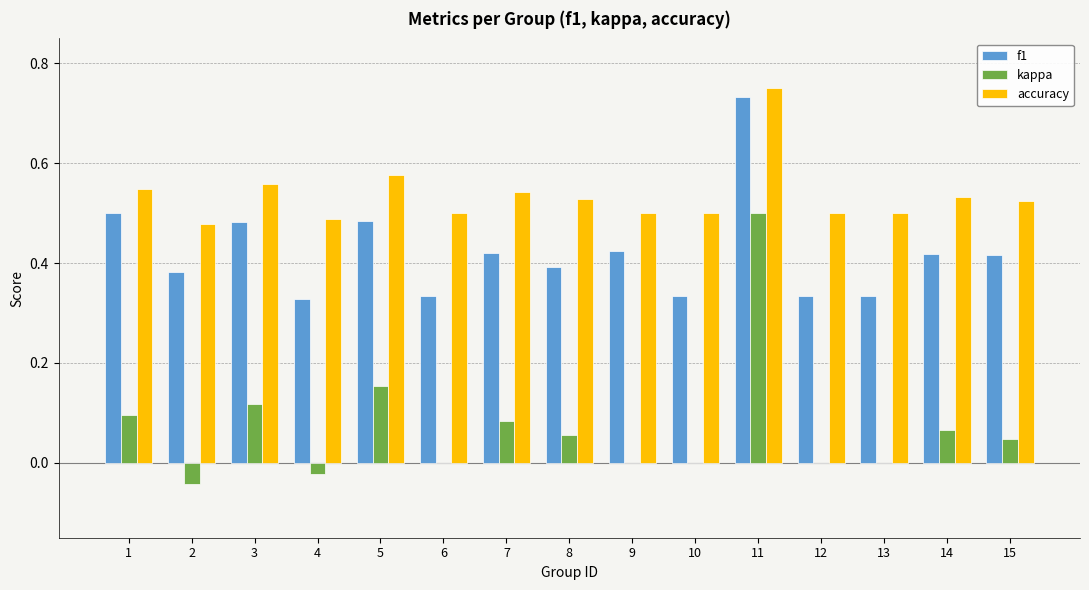

Which series changed the most between 1 and 11?

kappa